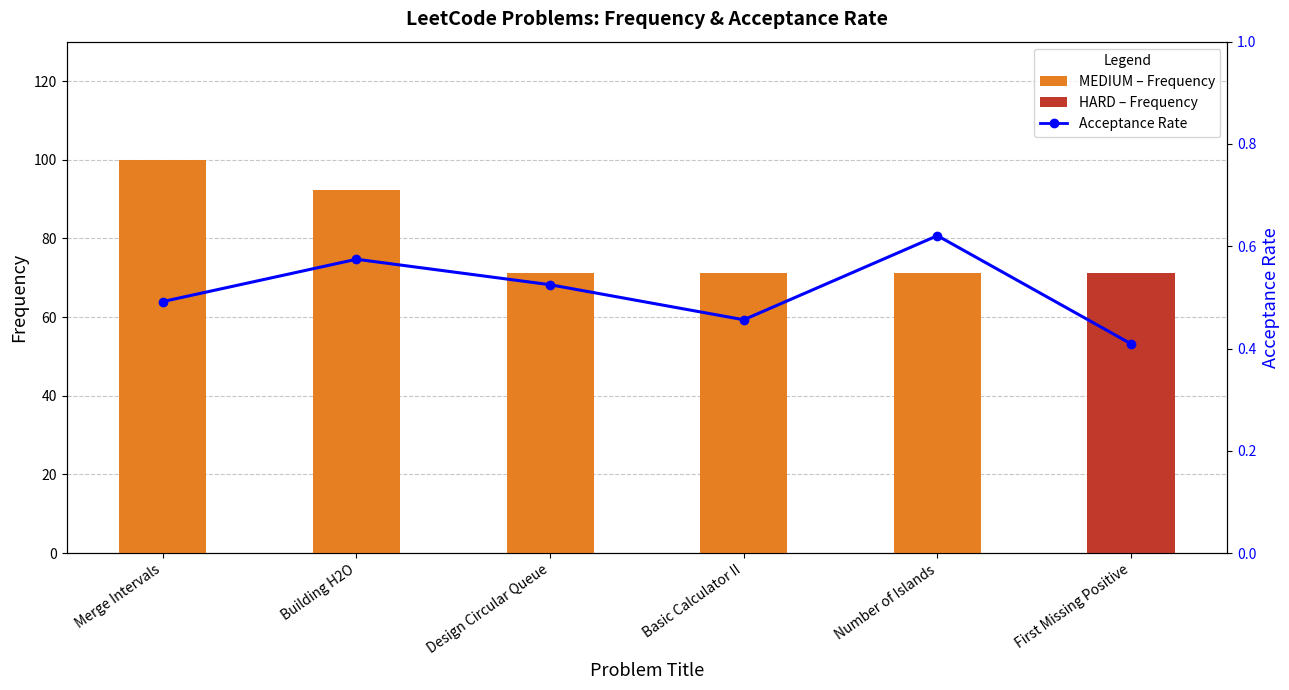

Which has a higher value, Merge Intervals or First Missing Positive?

Merge Intervals